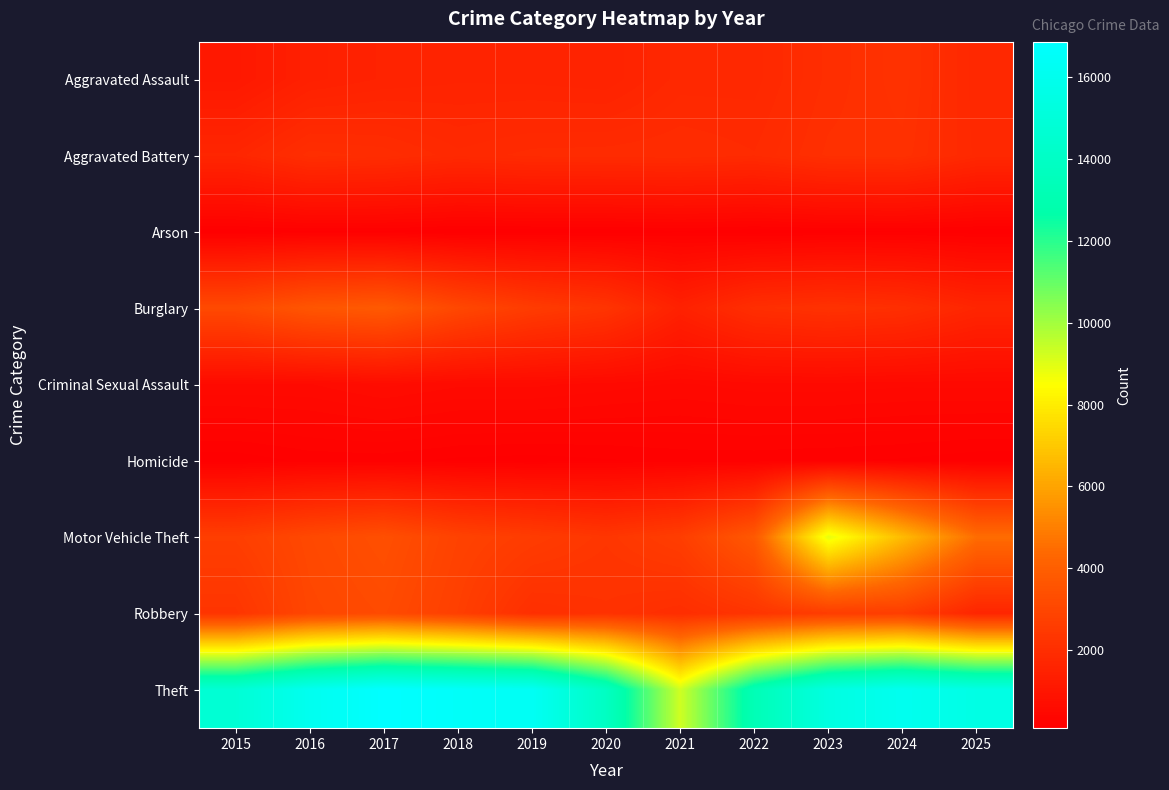

Which series has the largest range (max minus min)?

Theft